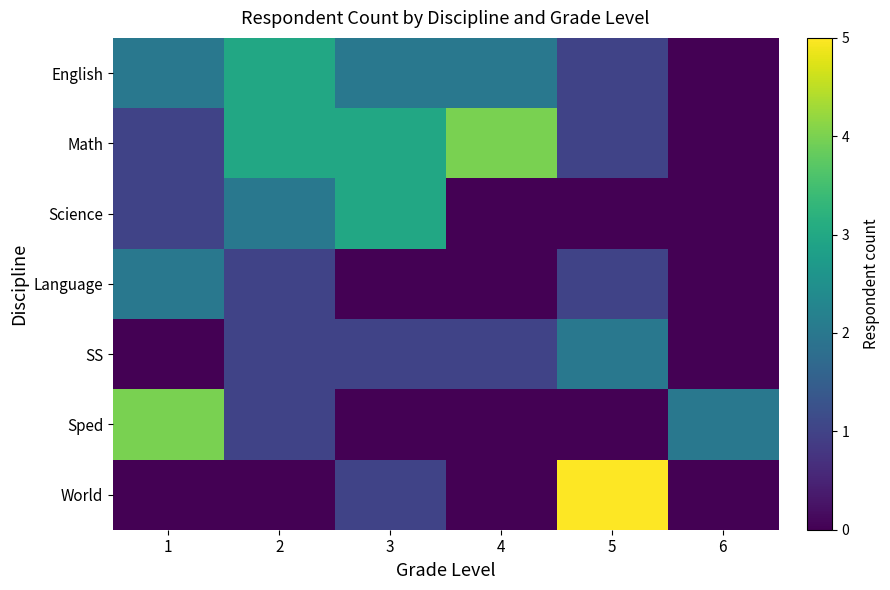

Reading left to right, transcribe all the data shown in this chart.

English: 1=2	2=3	3=2	4=2	5=1	6=0
Math: 1=1	2=3	3=3	4=4	5=1	6=0
Science: 1=1	2=2	3=3	4=0	5=0	6=0
Language: 1=2	2=1	3=0	4=0	5=1	6=0
SS: 1=0	2=1	3=1	4=1	5=2	6=0
Sped: 1=4	2=1	3=0	4=0	5=0	6=2
World: 1=0	2=0	3=1	4=0	5=5	6=0